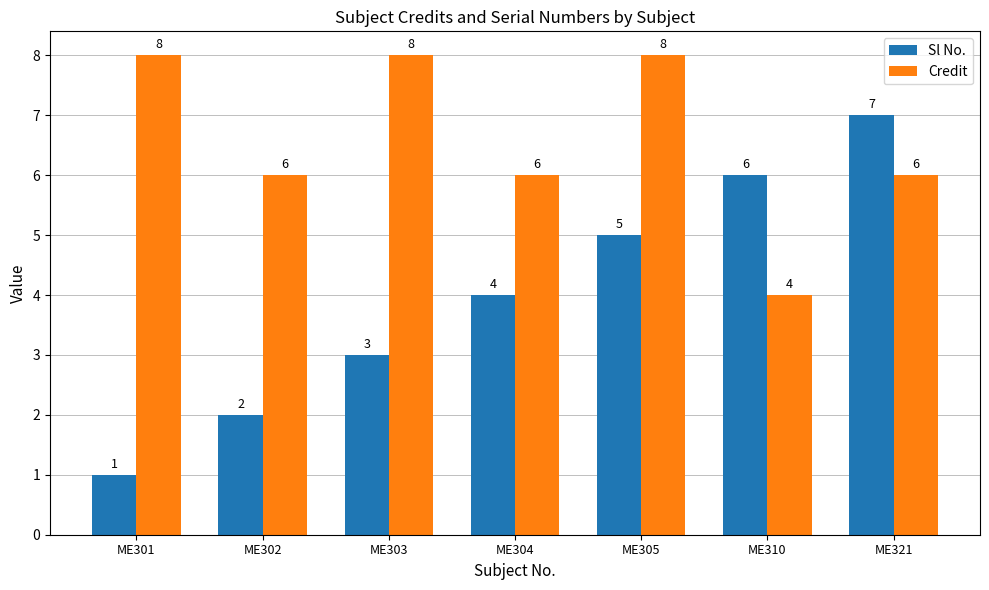

What is the sum of all Credit values?

46